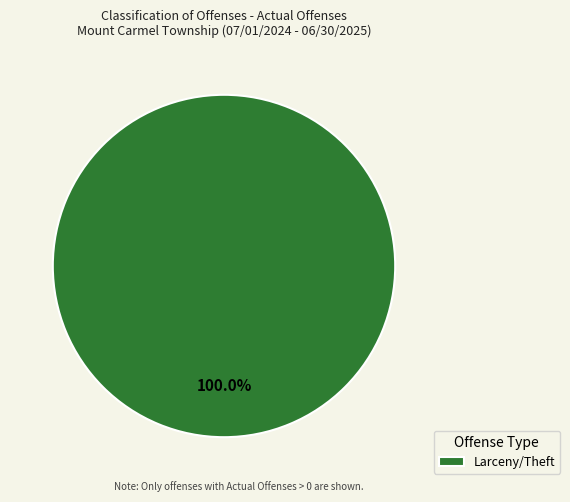

Does any single category account for the majority?

Yes